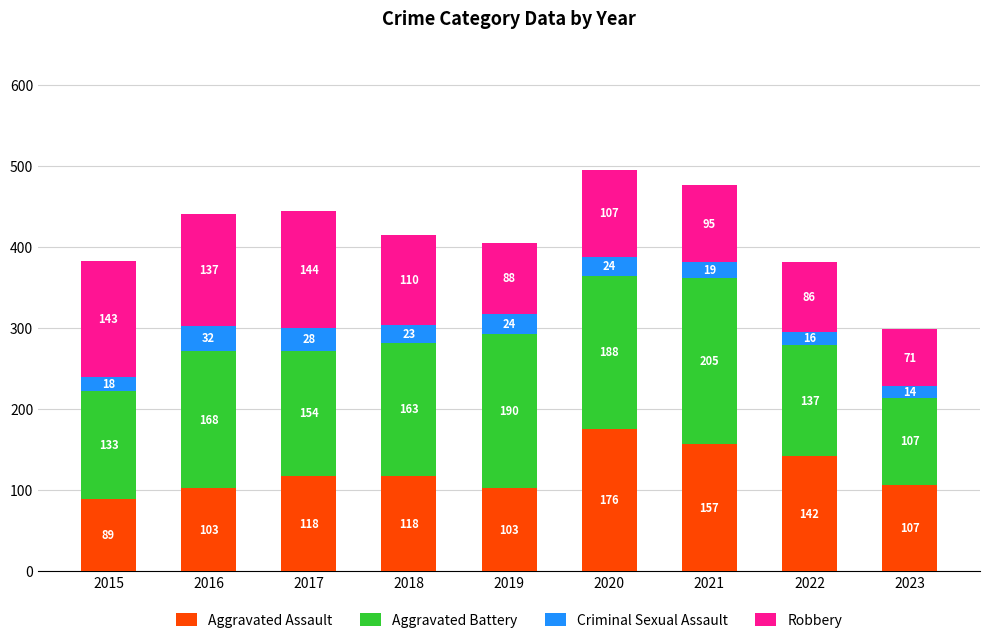

What is the highest value of the Aggravated Assault series?

176